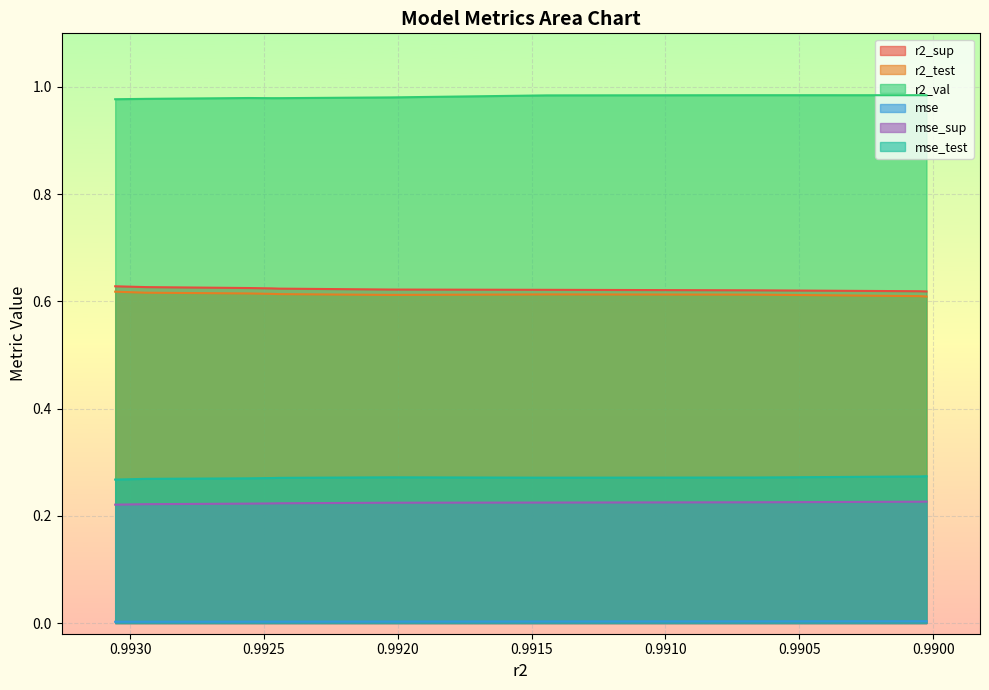

What is the average value of the r2_sup series?

0.6